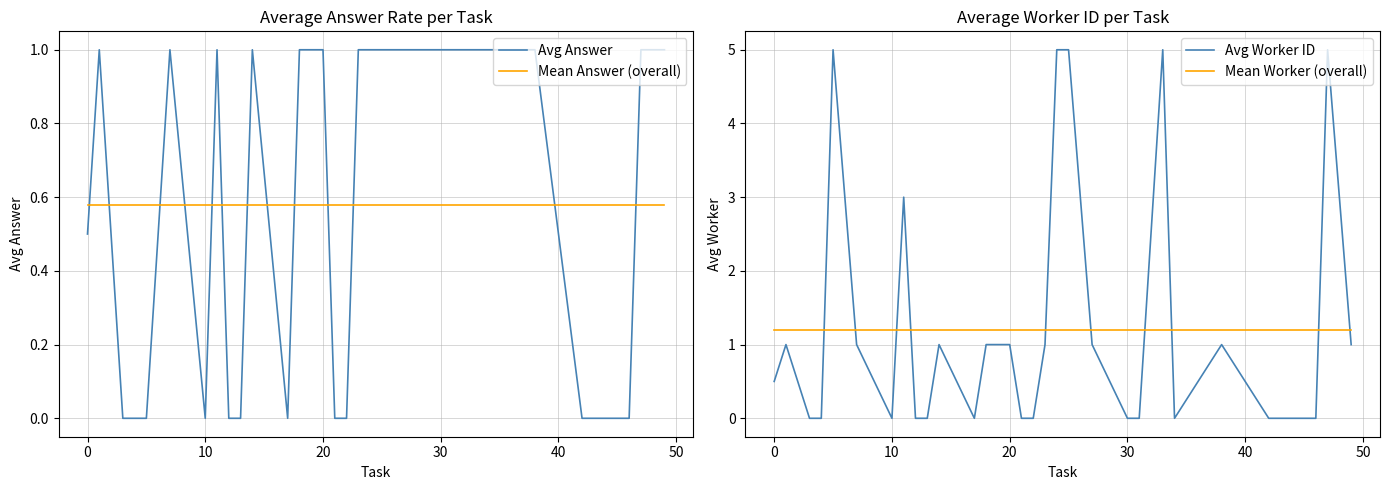

Reading left to right, what are all the values shown in this chart?

Avg Answer: 0.5	1.0	0.0	0.0	0.0	1.0	0.0	1.0	0.0	0.0	1.0	0.0	1.0	1.0	1.0	0.0	0.0	1.0	1.0	1.0	1.0	1.0	1.0	1.0	1.0	1.0	0.0	0.0	0.0	0.0	1.0	1.0
Mean Answer (overall): 0.6	0.6	0.6	0.6	0.6	0.6	0.6	0.6	0.6	0.6	0.6	0.6	0.6	0.6	0.6	0.6	0.6	0.6	0.6	0.6	0.6	0.6	0.6	0.6	0.6	0.6	0.6	0.6	0.6	0.6	0.6	0.6
Avg Worker ID: 0.5	1.0	0.0	0.0	5.0	1.0	0.0	3.0	0.0	0.0	1.0	0.0	1.0	1.0	1.0	0.0	0.0	1.0	5.0	5.0	1.0	0.0	0.0	5.0	0.0	1.0	0.0	0.0	0.0	0.0	5.0	1.0
Mean Worker (overall): 1.2	1.2	1.2	1.2	1.2	1.2	1.2	1.2	1.2	1.2	1.2	1.2	1.2	1.2	1.2	1.2	1.2	1.2	1.2	1.2	1.2	1.2	1.2	1.2	1.2	1.2	1.2	1.2	1.2	1.2	1.2	1.2